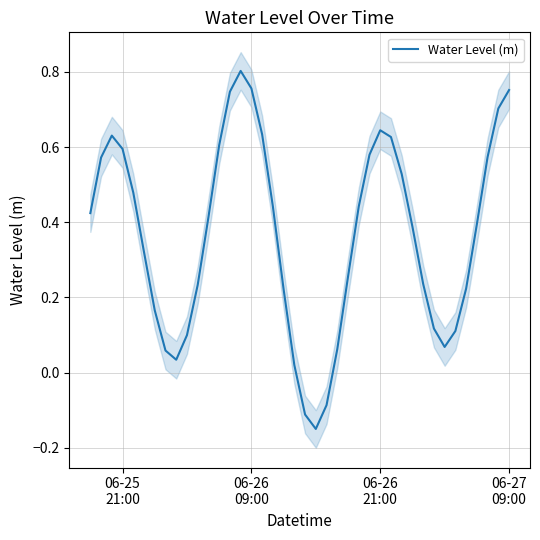

What is the greatest value displayed?

0.8